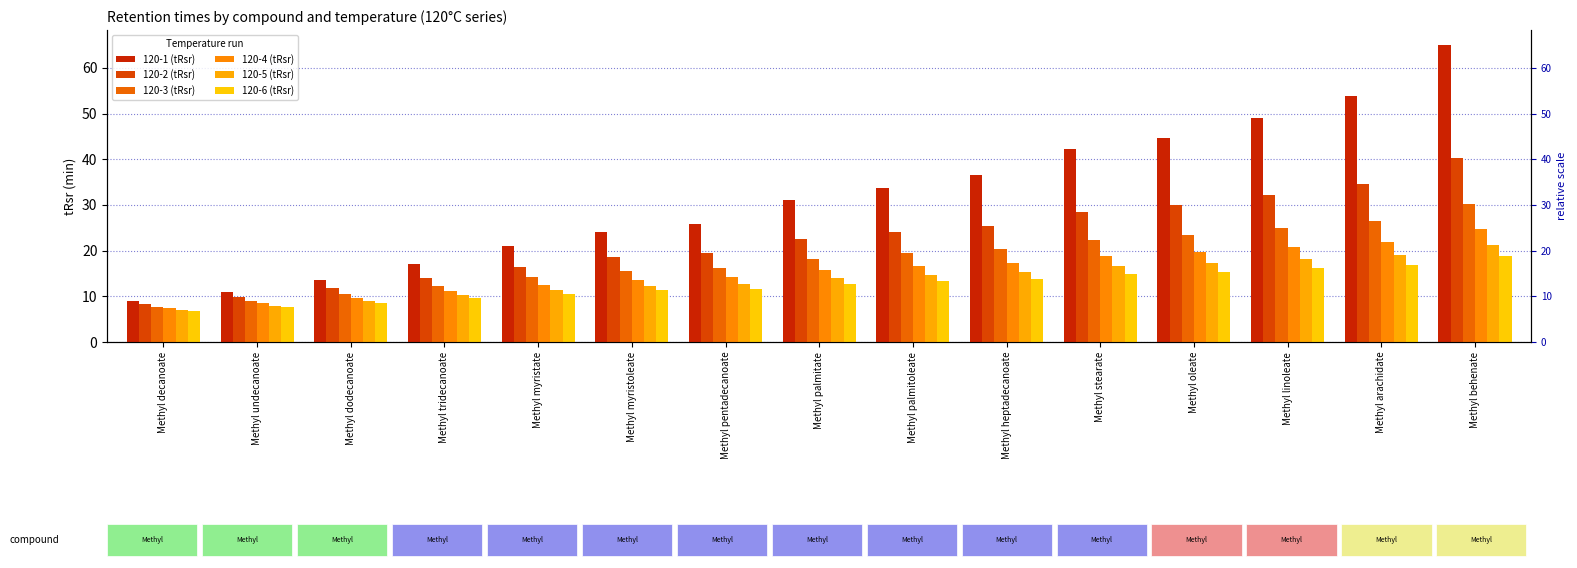

What is the greatest value displayed?

65.0